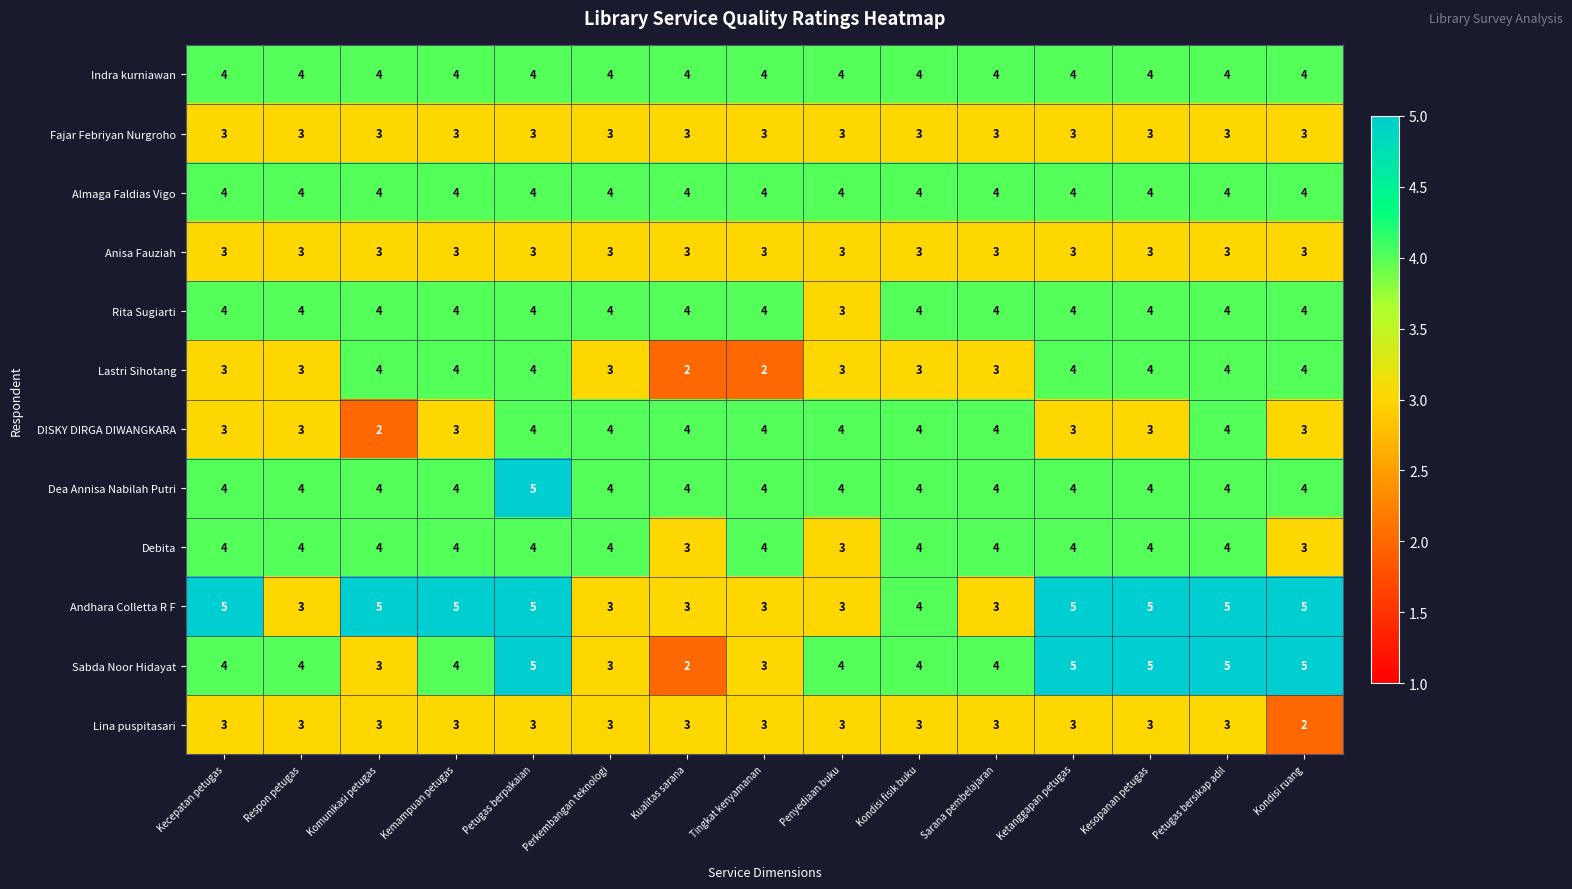

Between Kecepatan petugas and Perkembangan teknologi, which series saw the biggest shift?

Andhara Colletta R F